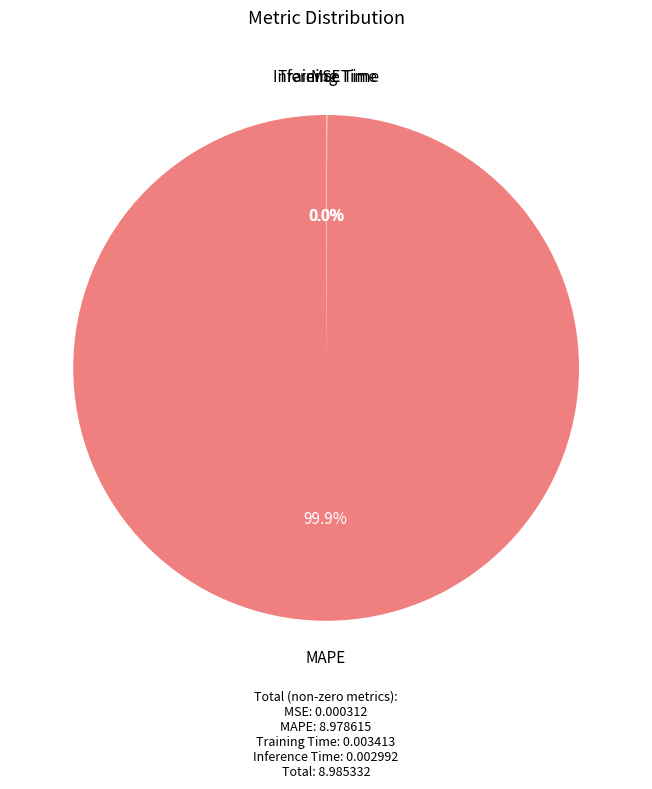

To the nearest percent, what is the difference between the largest and smallest slice percentages?

100%